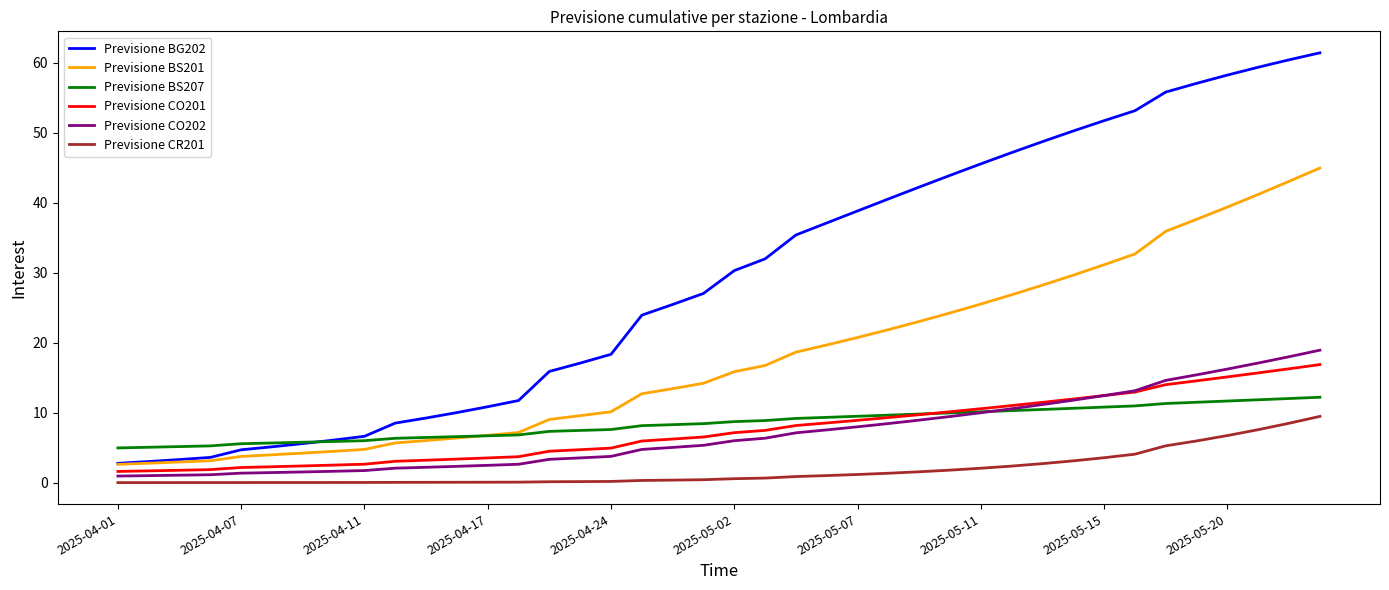

List the series in order of their peak value, highest first.

Previsione BG202, Previsione BS201, Previsione CO202, Previsione CO201, Previsione BS207, Previsione CR201